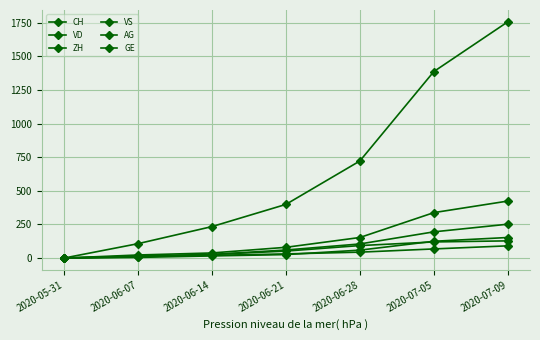

How many lines are shown in the chart?

6